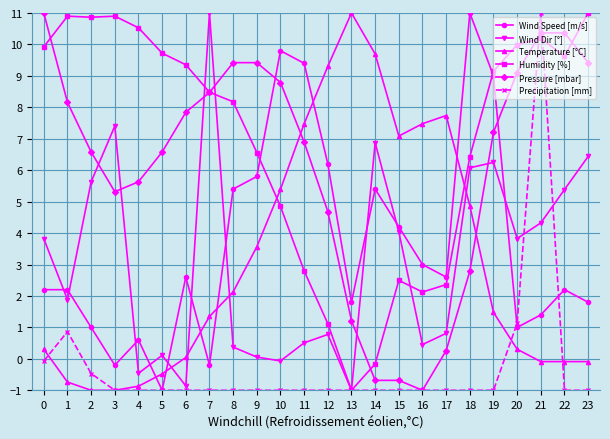

What is the total value across all series at 1?

23.3